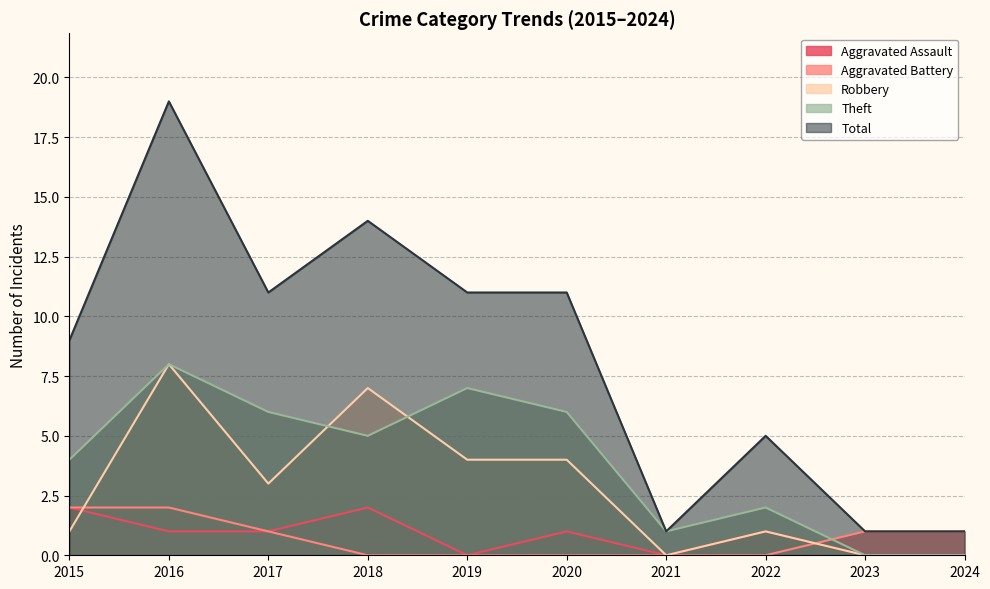

What is the difference between the Robbery values at 2016 and 2022?

7